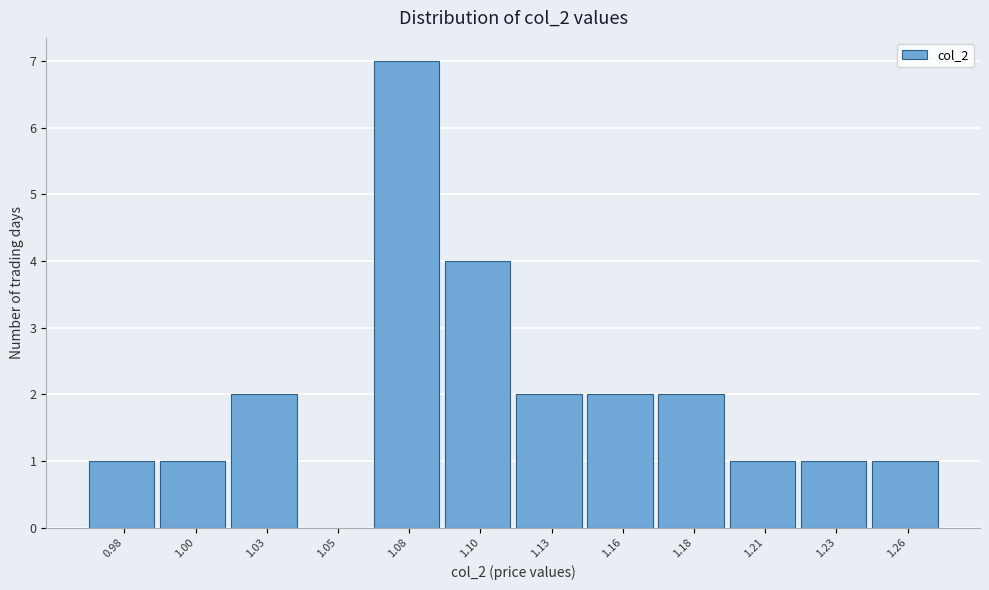

Reading left to right, list all the values displayed in this chart.

0.98=1	1.00=1	1.03=2	1.05=0	1.08=7	1.10=4	1.13=2	1.16=2	1.18=2	1.21=1	1.23=1	1.26=1